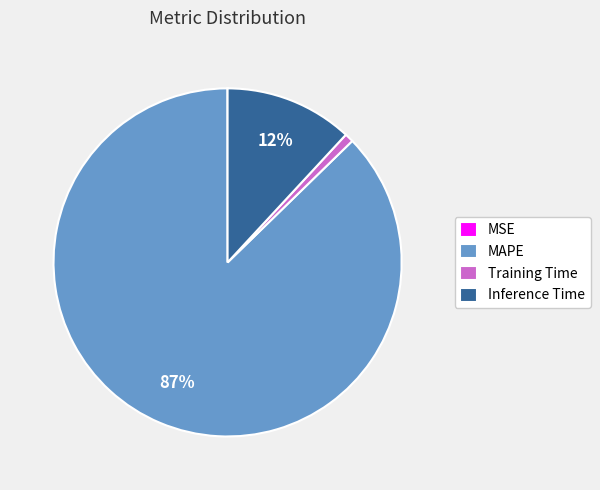

To the nearest percent, what is the difference between the largest and smallest slice percentages?

87%